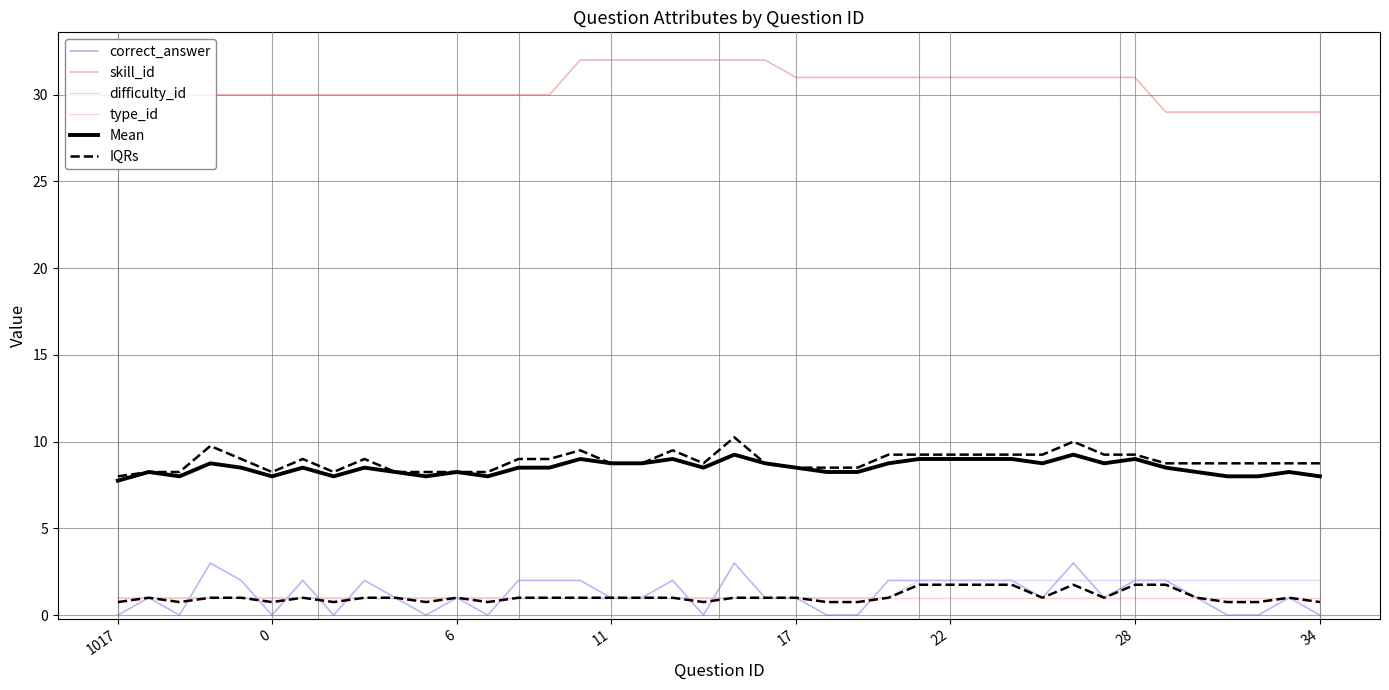

How many interior local peaks does the Mean series have?

11